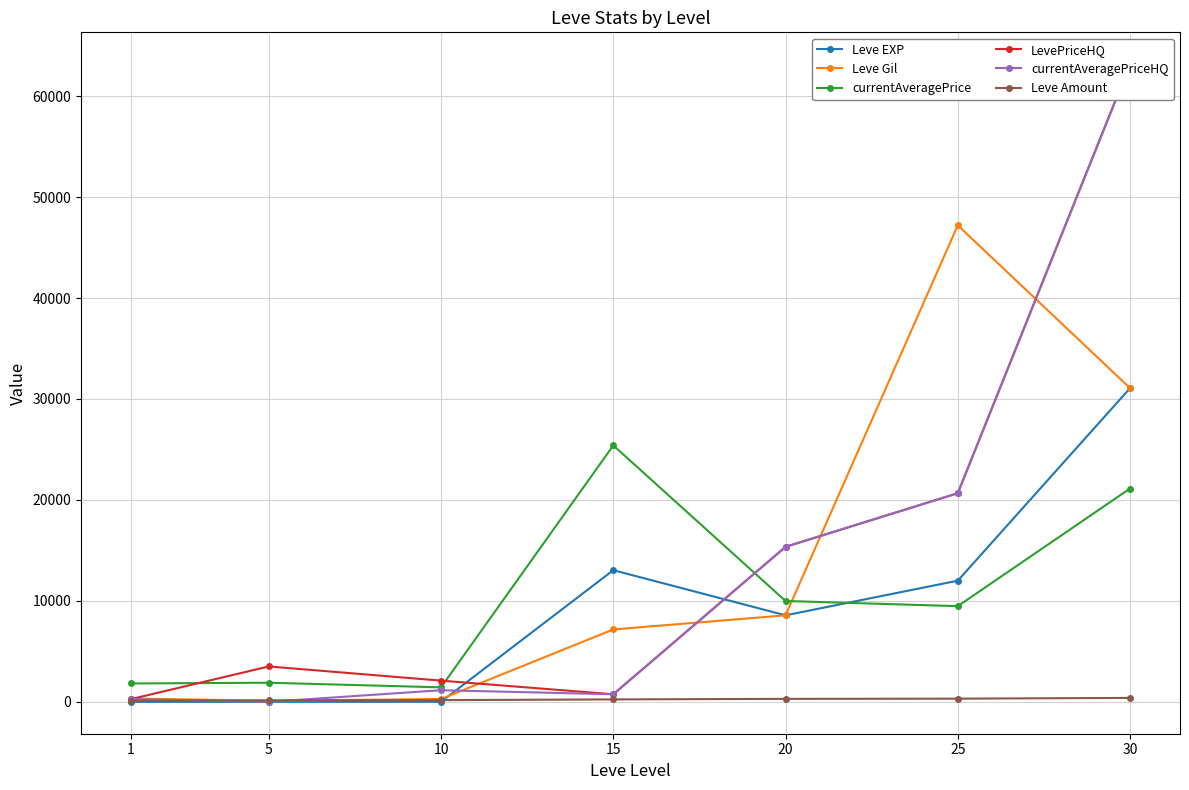

Reading left to right, list all the values displayed in this chart.

Leve EXP: 1.0	1.0	7.0	13040.0	8570.0	12000.0	31070.0
Leve Gil: 330.0	110.0	280.0	7170.0	8570.0	47200.0	31070.0
currentAveragePrice: 1820.0	1893.0	1435.8	25399.2	9989.2	9477.9	21129.2
LevePriceHQ: 268.5	3505.0	2100.0	750.0	15352.4	20666.0	63157.0
currentAveragePriceHQ: 268.5	0.0	1151.1	750.0	15352.4	20666.0	63157.0
Leve Amount: 113.0	140.0	170.0	240.0	295.0	316.0	391.0